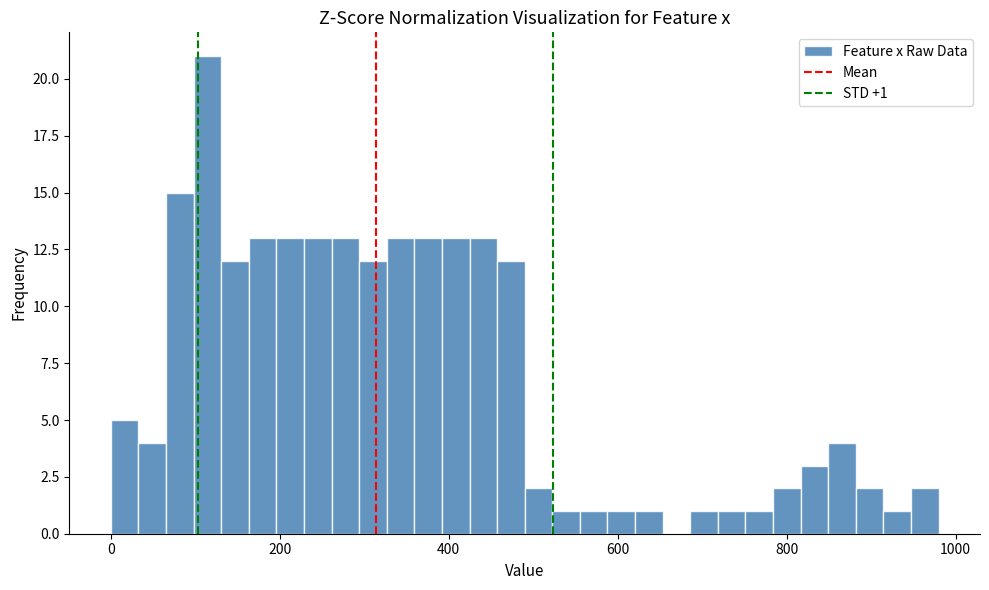

Around what value on the x-axis is the tallest bar? Give the approximate position of its centre, as read against the axis.

120